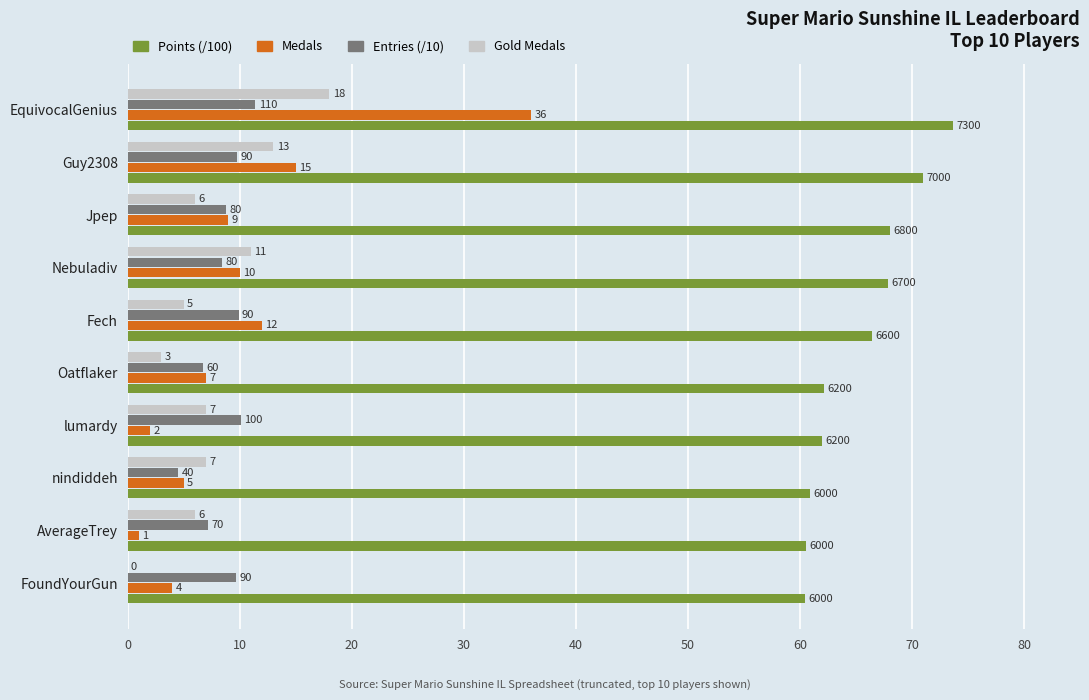

At which category is the sum across all series the highest?

EquivocalGenius